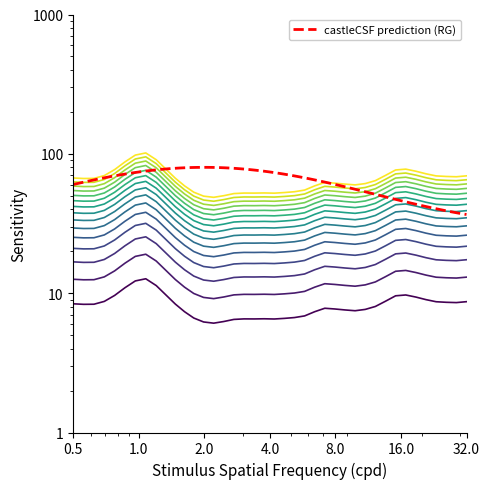

How many data points are less than 37?

20